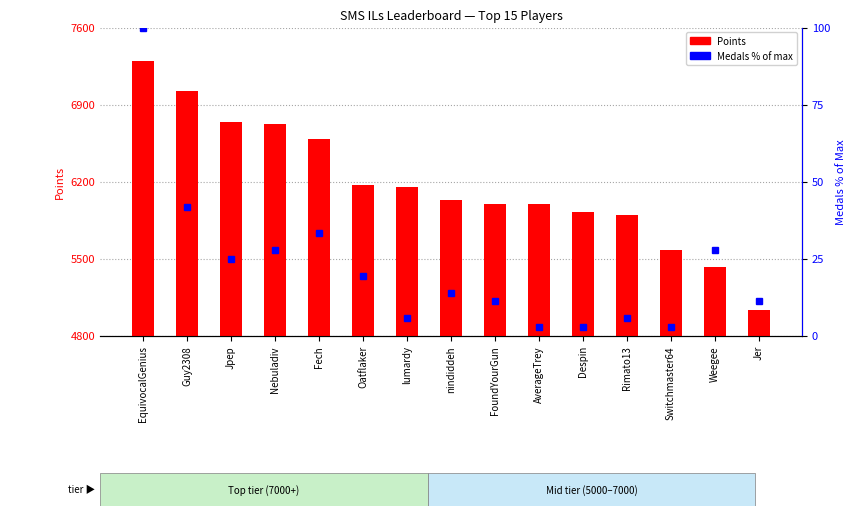

Is it true that the value at nindiddeh is 6033?

True